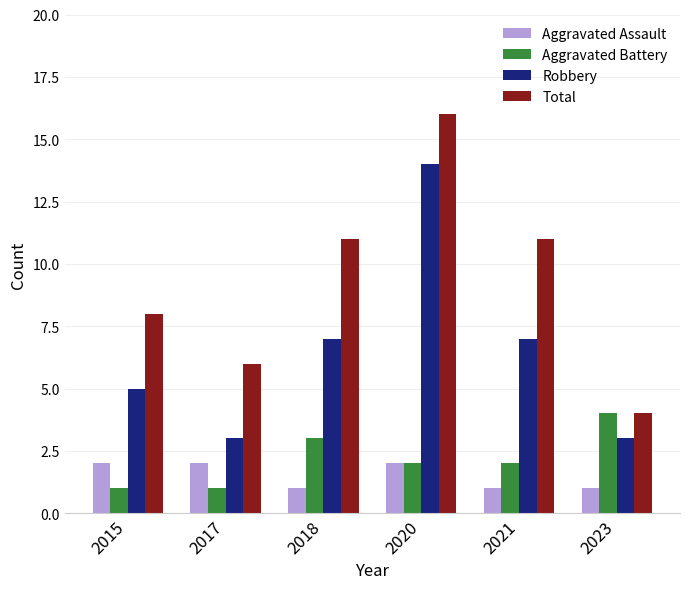

Rank the series at 2021 from highest to lowest value.

Total, Robbery, Aggravated Battery, Aggravated Assault